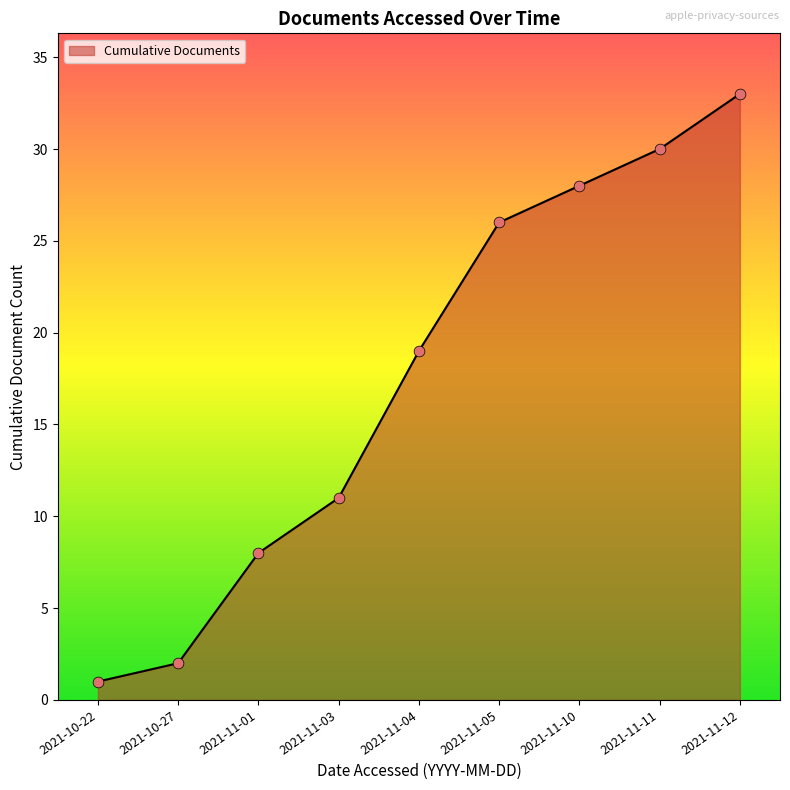

Which has a higher value, 2021-11-04 or 2021-11-12?

2021-11-12